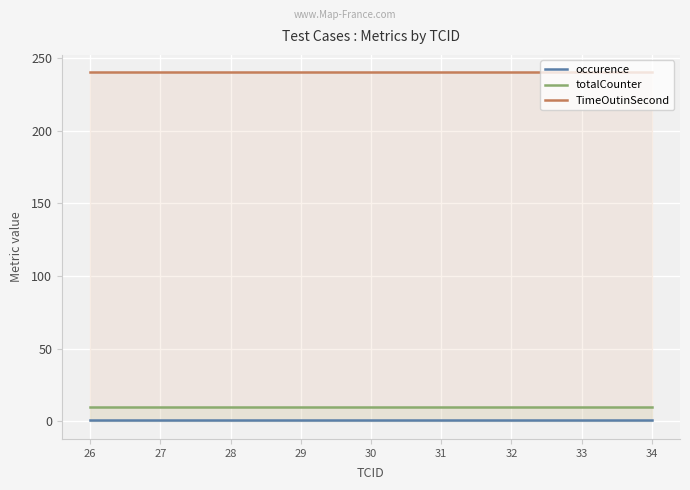

True or false: occurence and TimeOutinSecond intersect in this chart.

False